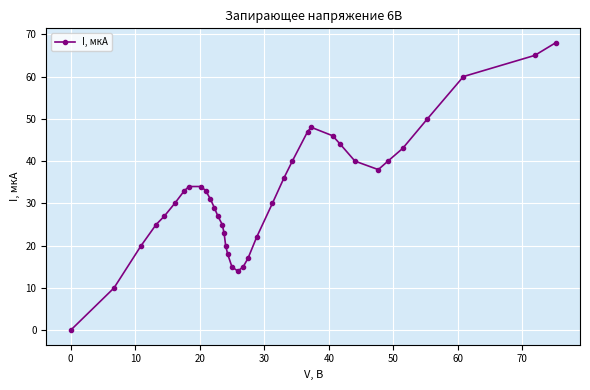

What is the greatest value displayed?

68